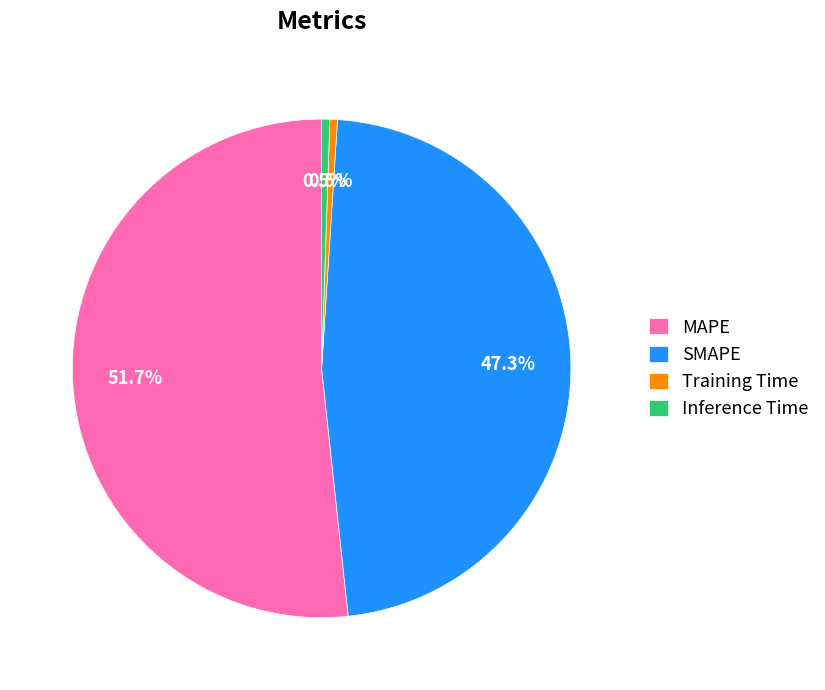

Does MAPE represent more than half of the total?

Yes